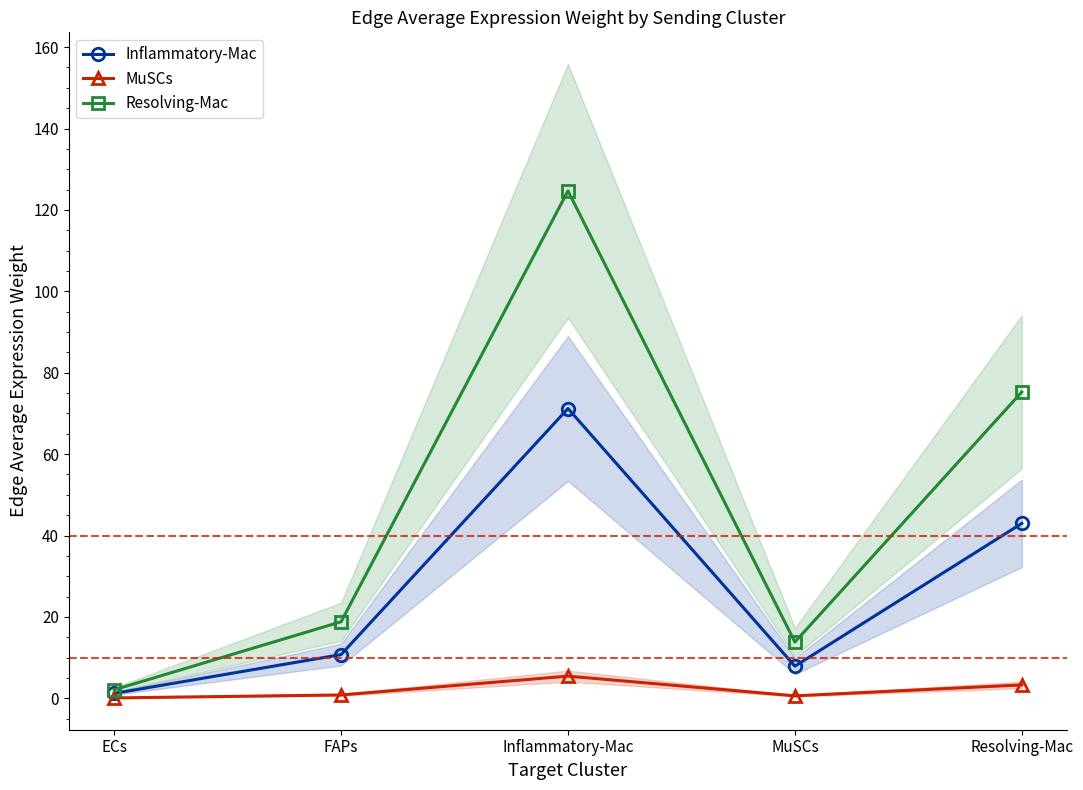

Does the chart display data point markers on the line(s)?

Yes